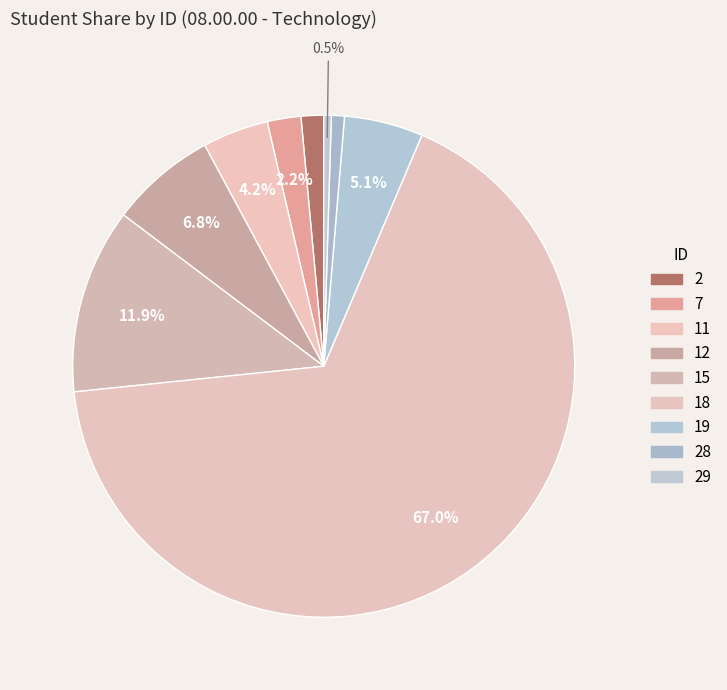

How many slices are in this pie chart?

9